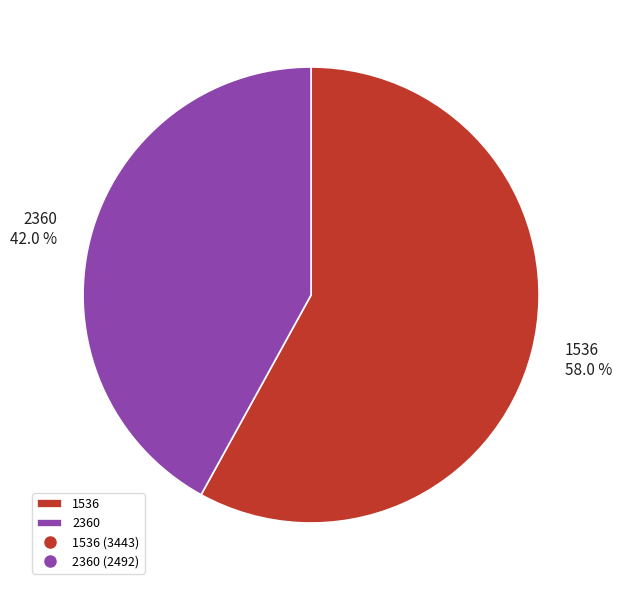

What is the largest slice in the pie chart?

1536